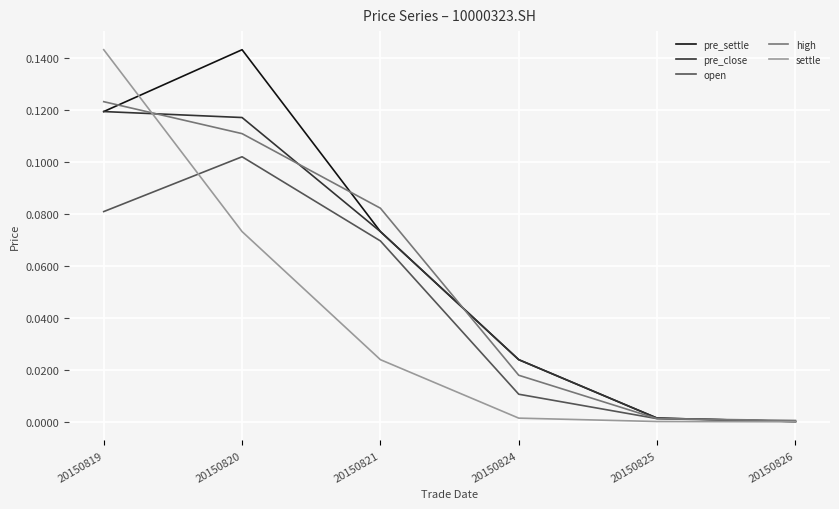

At which category is the sum across all series the highest?

20150819